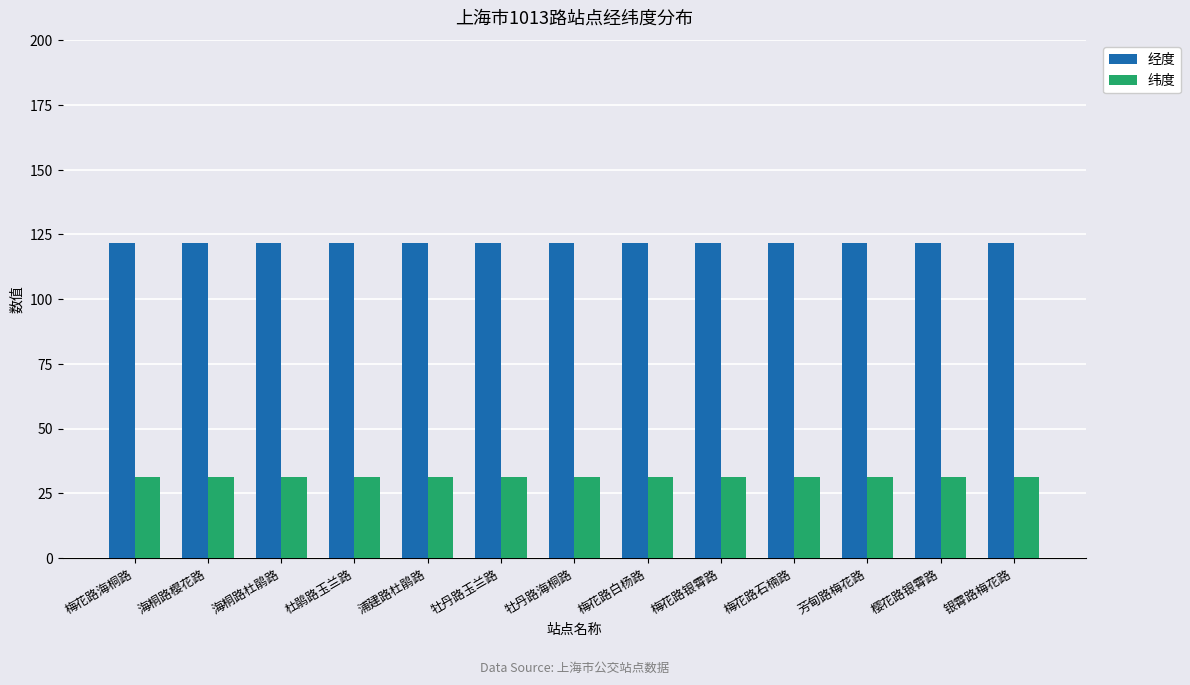

Is it true that 经度 equals 121.5 at 浦建路杜鹃路?

True